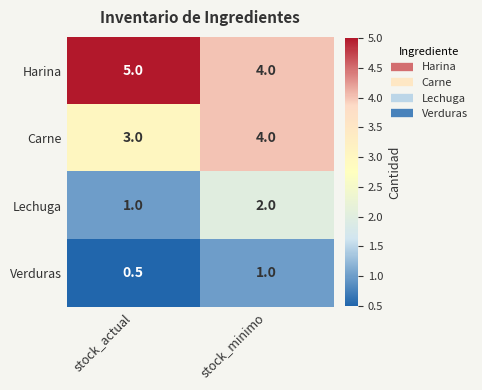

Reading right to left, what are all the values shown in this chart?

Harina: stock_minimo=4.0	stock_actual=5.0
Carne: stock_minimo=4.0	stock_actual=3.0
Lechuga: stock_minimo=2.0	stock_actual=1.0
Verduras: stock_minimo=1.0	stock_actual=0.5